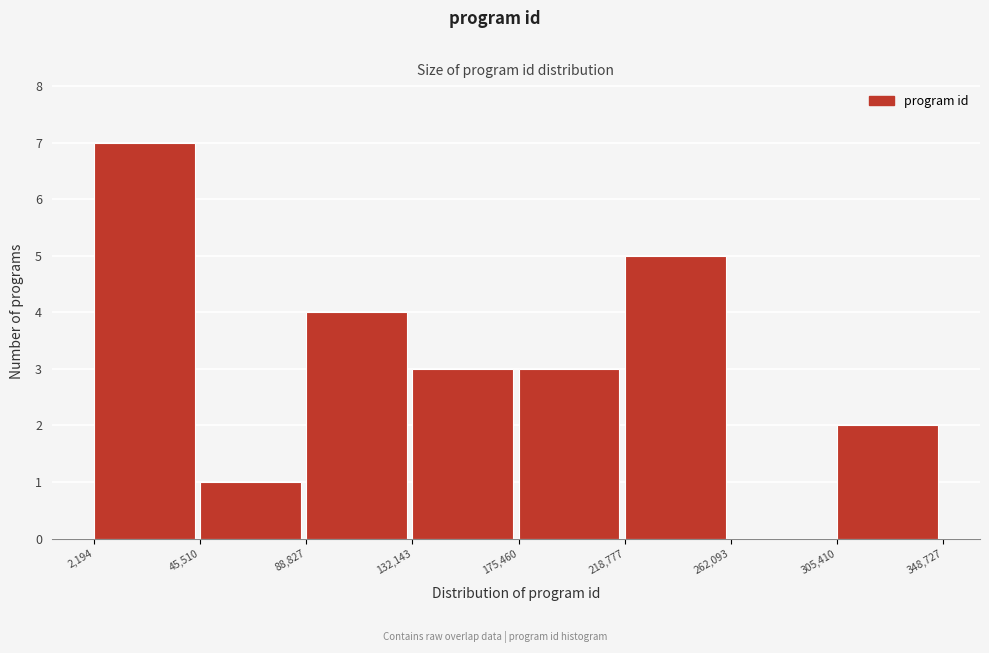

Over which range of the x-axis is the bar tallest?

2,194 to 45,510